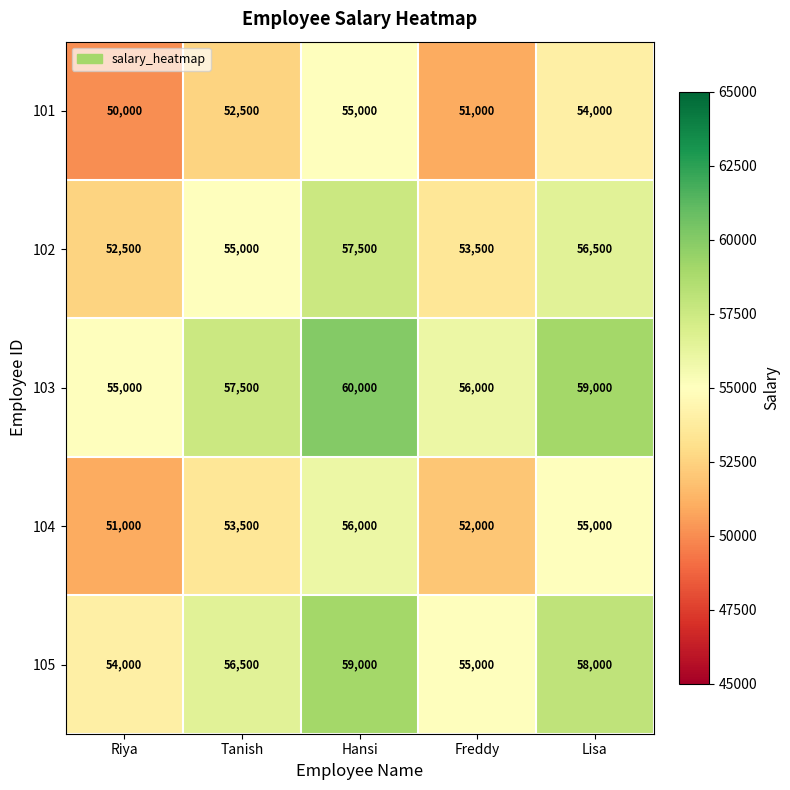

What is the spread (max minus min) of values at Freddy?

5000